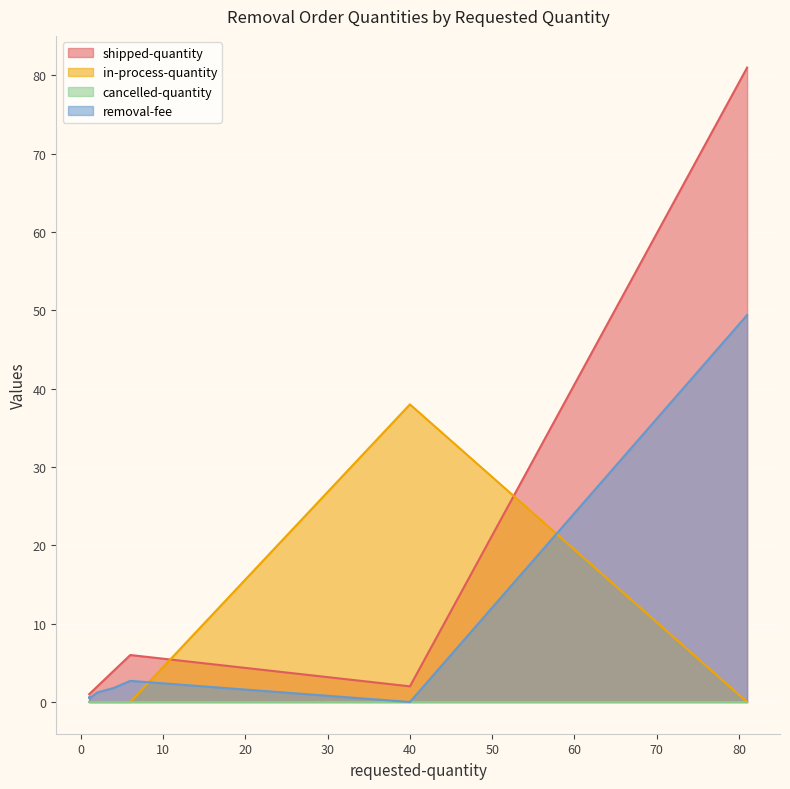

Which category has the highest value in the shipped-quantity series?

81